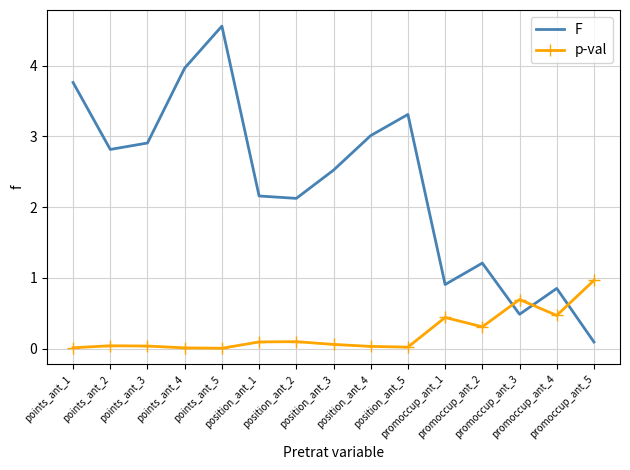

True or false: F has a value of 5.2 at points_ant_1.

False